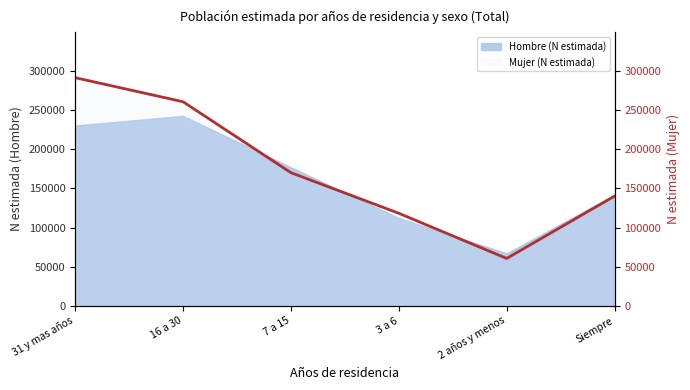

At which category does the chart reach its peak across all series?

31 y mas años